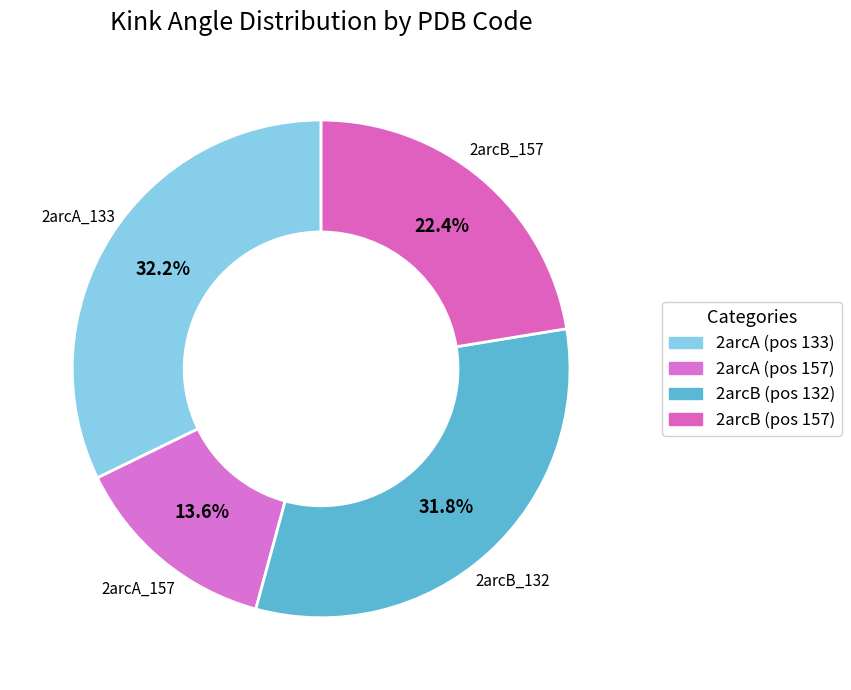

Which slice is the smallest?

2arcA_157